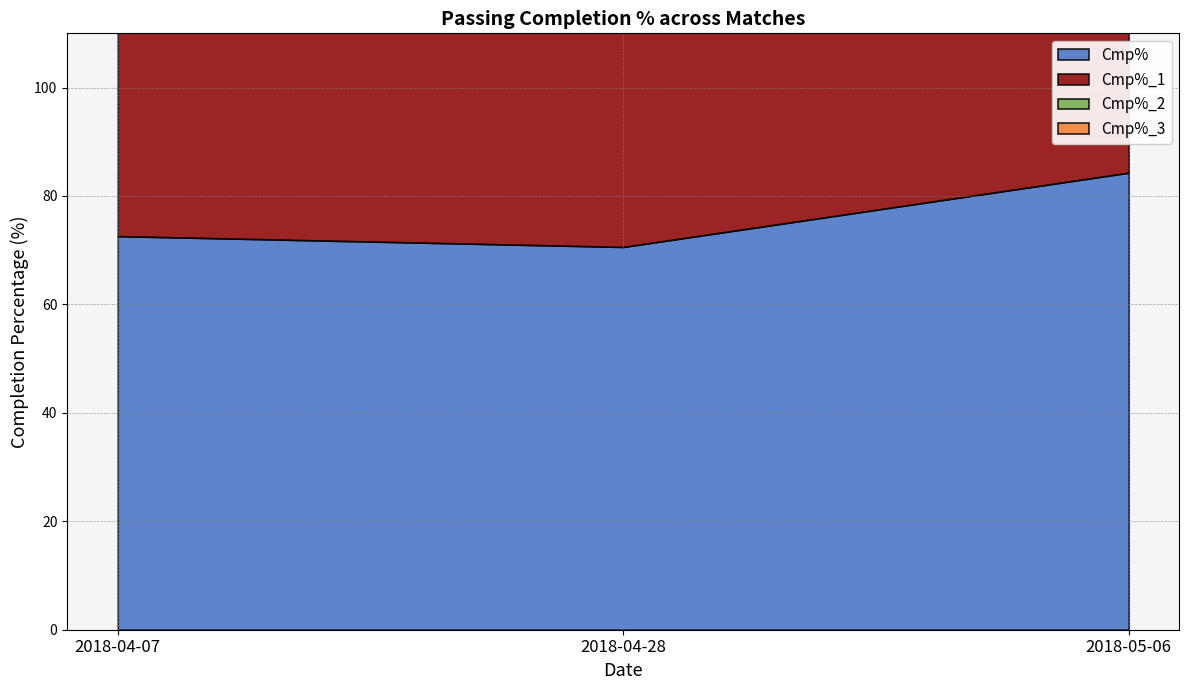

What is the label of the 1st point from the left?

2018-04-07